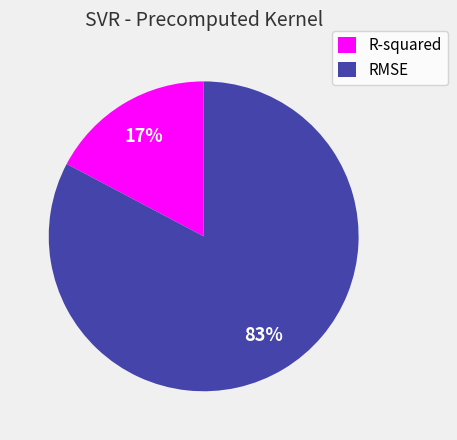

True or false: R-squared accounts for 9% of the total.

False